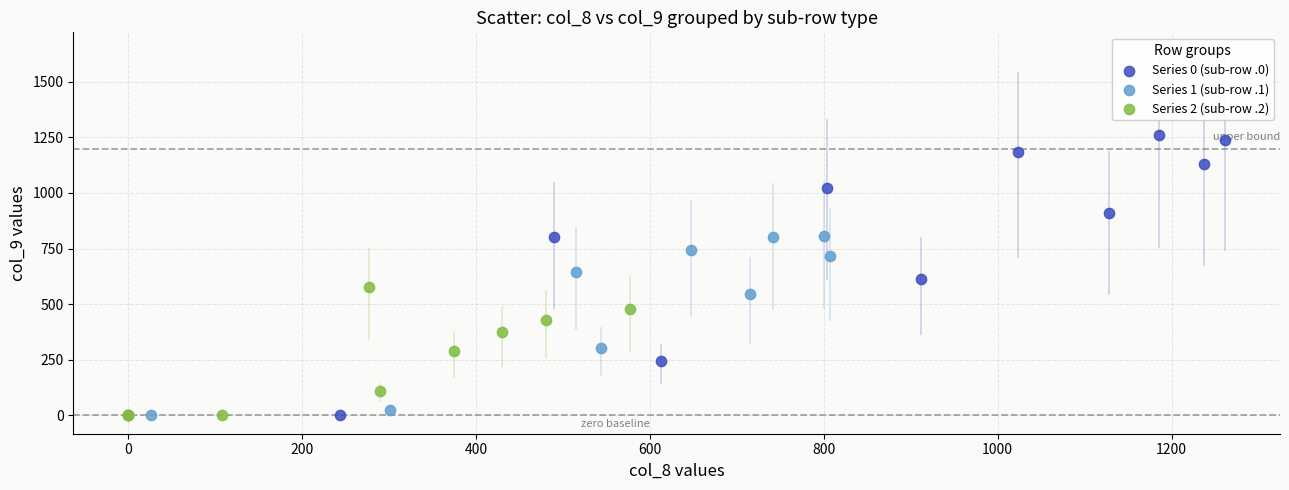

Which series contains the highest Y value?

Series 0 (sub-row .0)